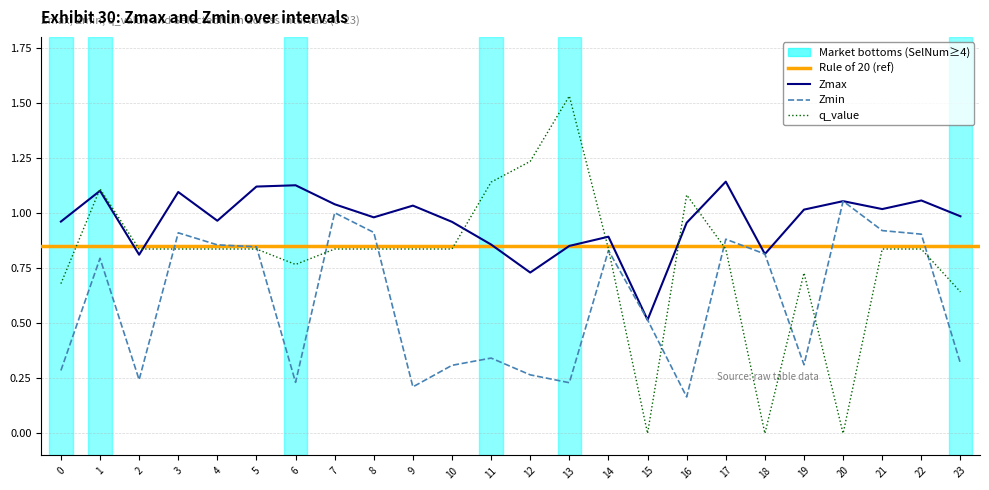

Rank the series by their maximum value, from highest to lowest.

q_value, Zmax, Zmin